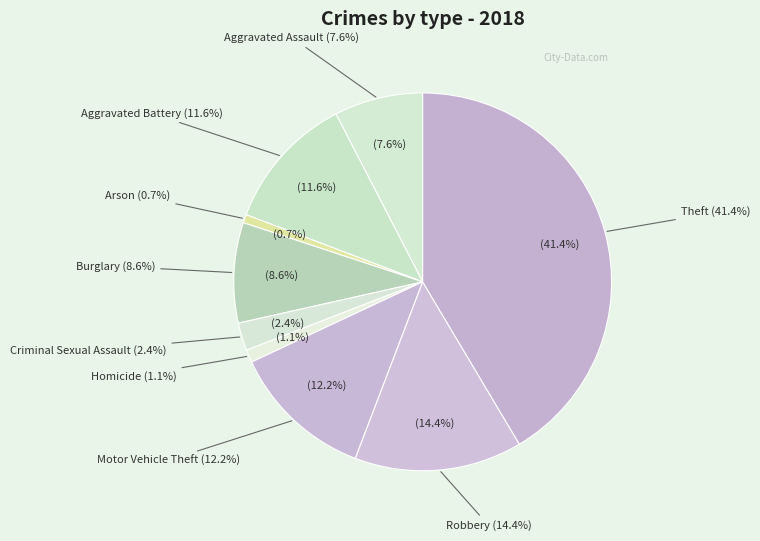

To the nearest percent, what is the average slice percentage?

11%